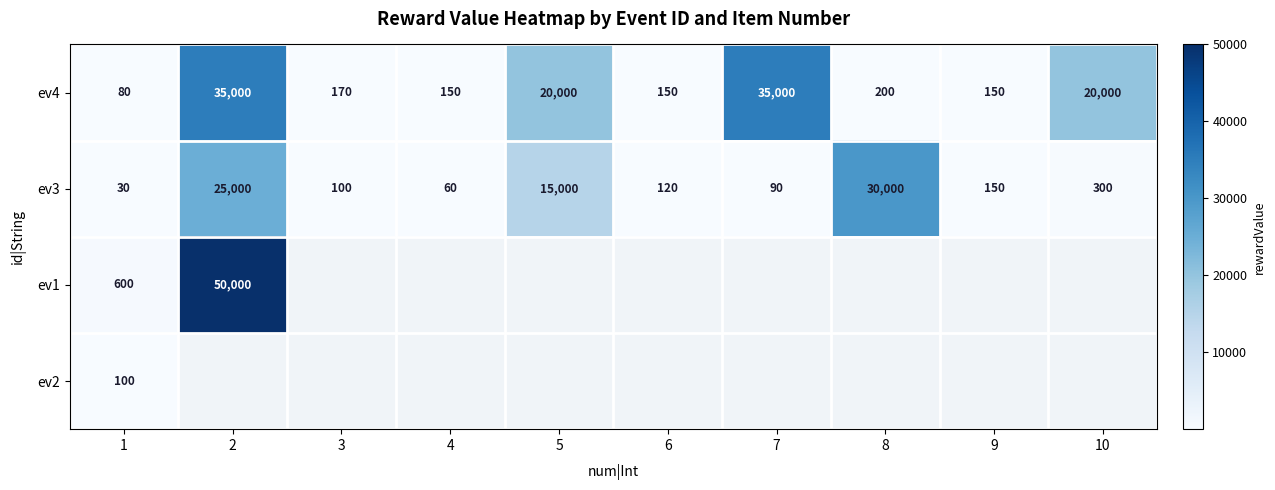

The value of ev4 at 9 is 199. True or false?

False